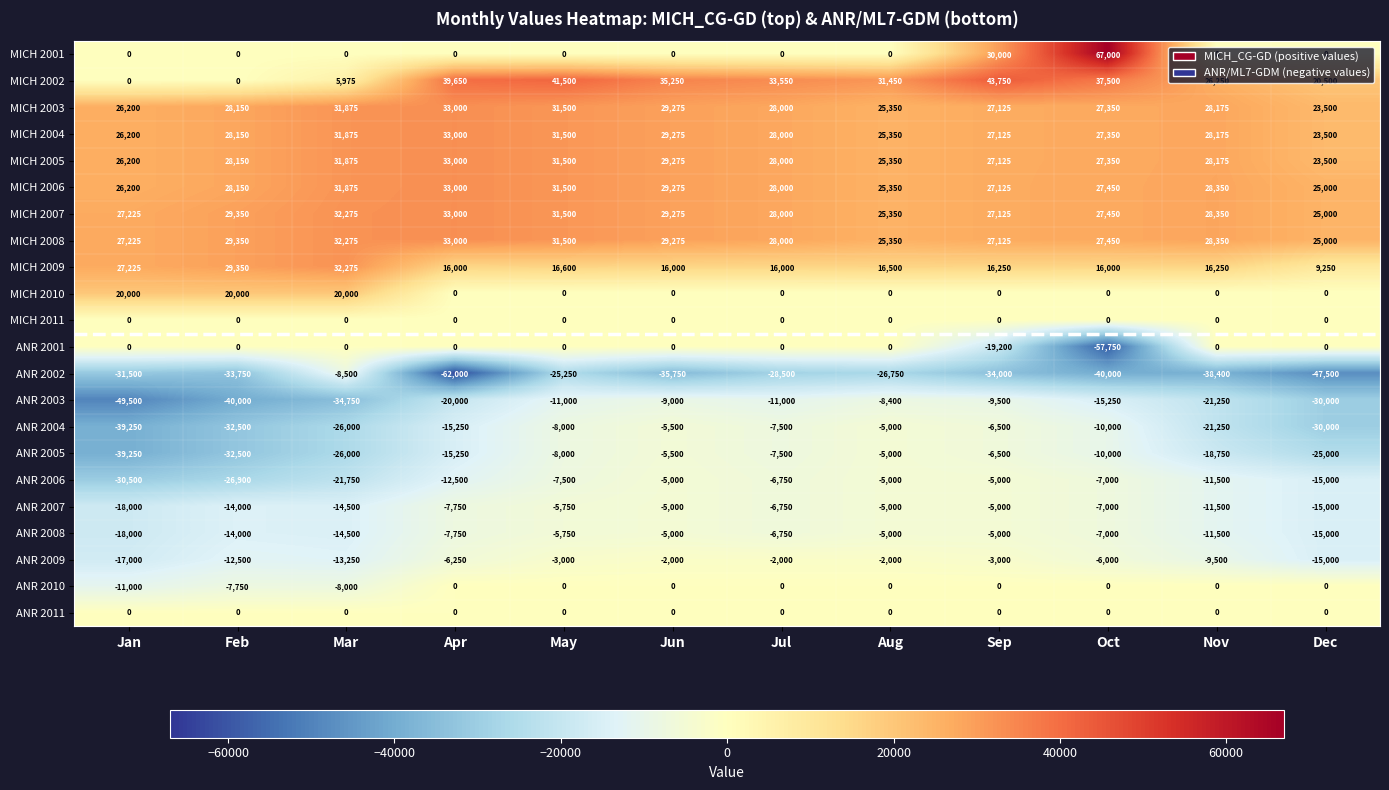

At which label does ANR 2006 first exceed -7500?

Jun